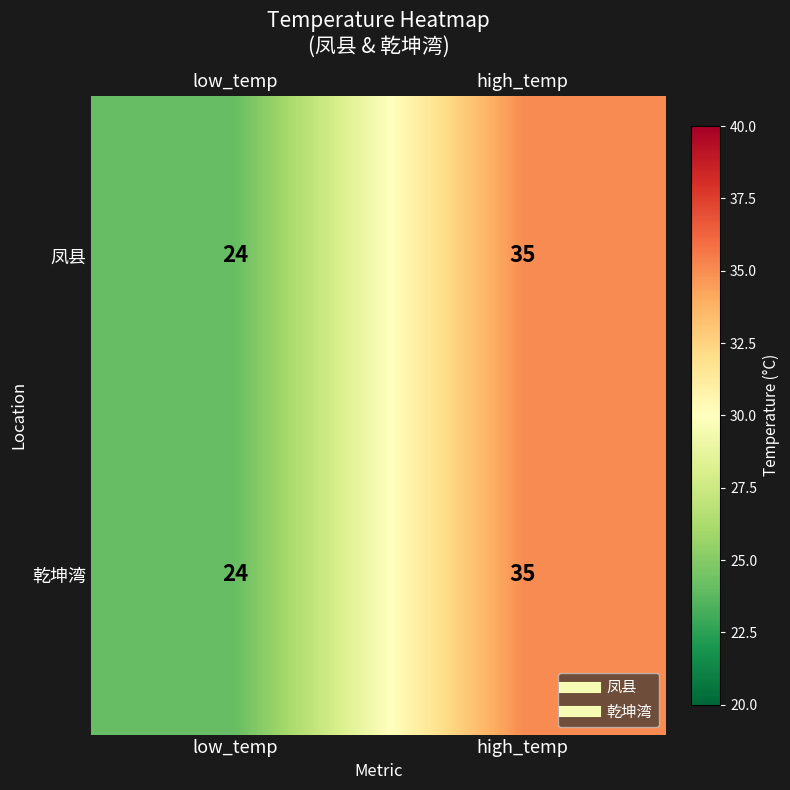

The value of 凤县 at high_temp is 35. True or false?

True